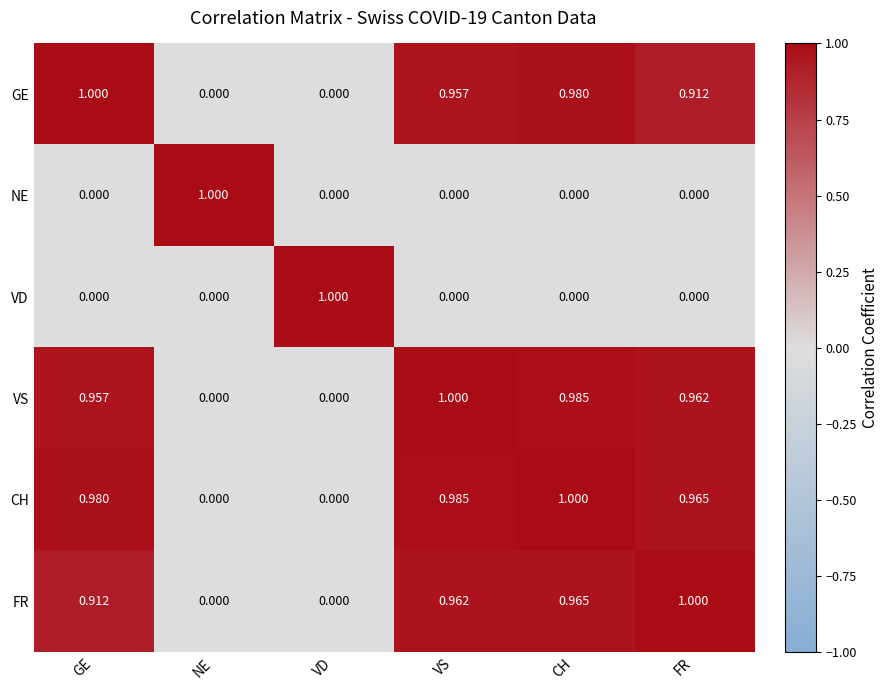

What is the maximum value shown in the chart?

1.0